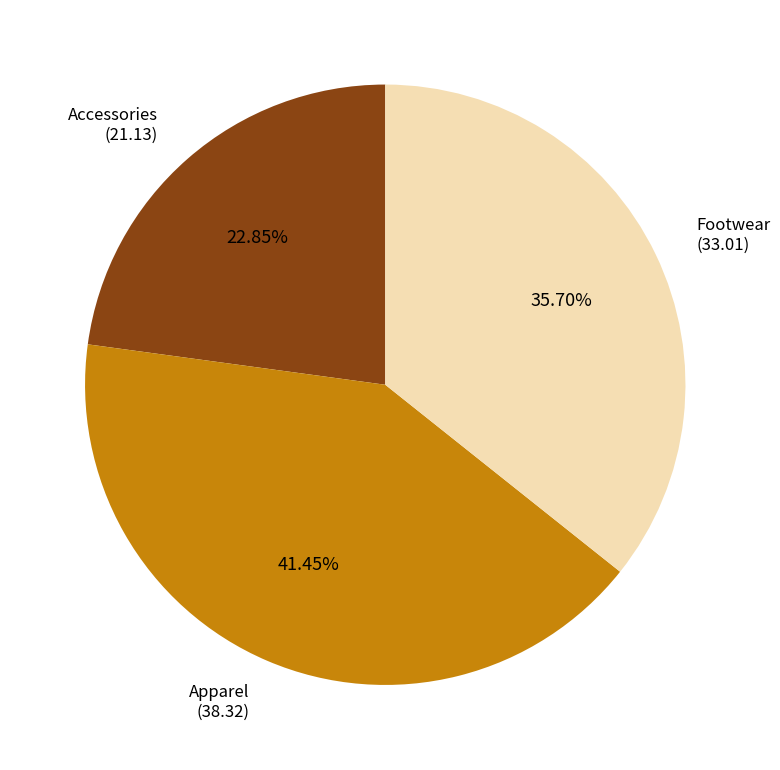

Is there a majority slice in this chart?

No